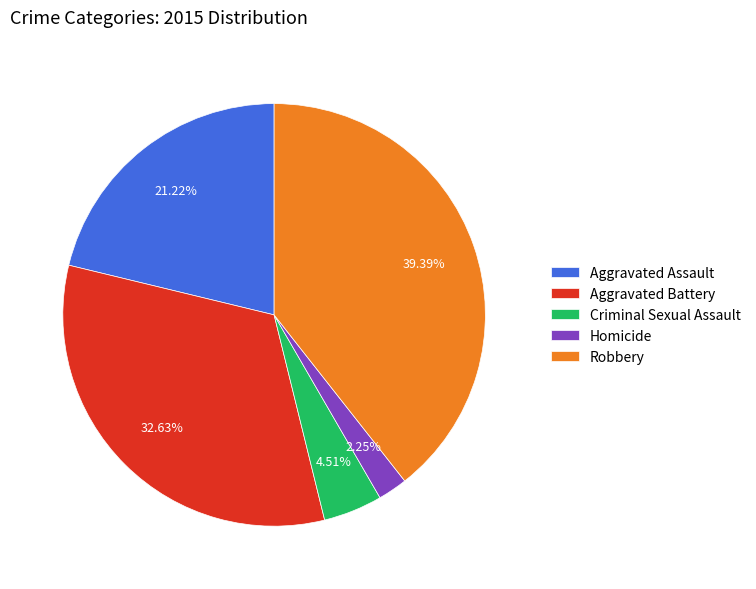

Which has a higher value, Robbery or Aggravated Battery?

Robbery